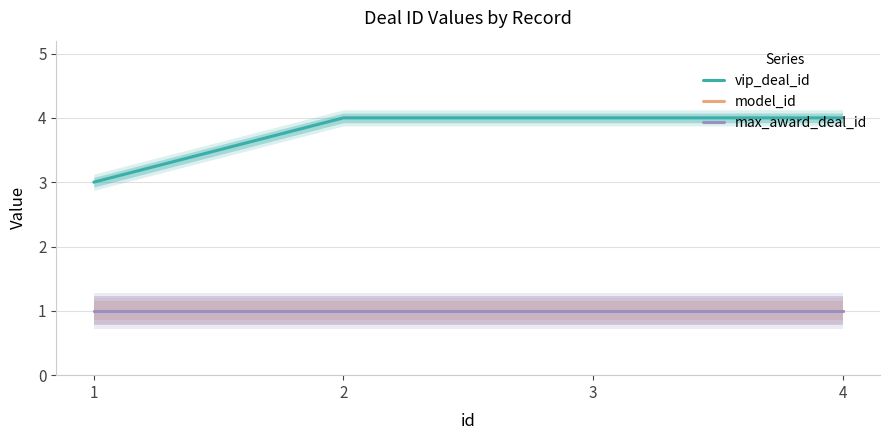

True or false: vip_deal_id and max_award_deal_id cross at least once.

False